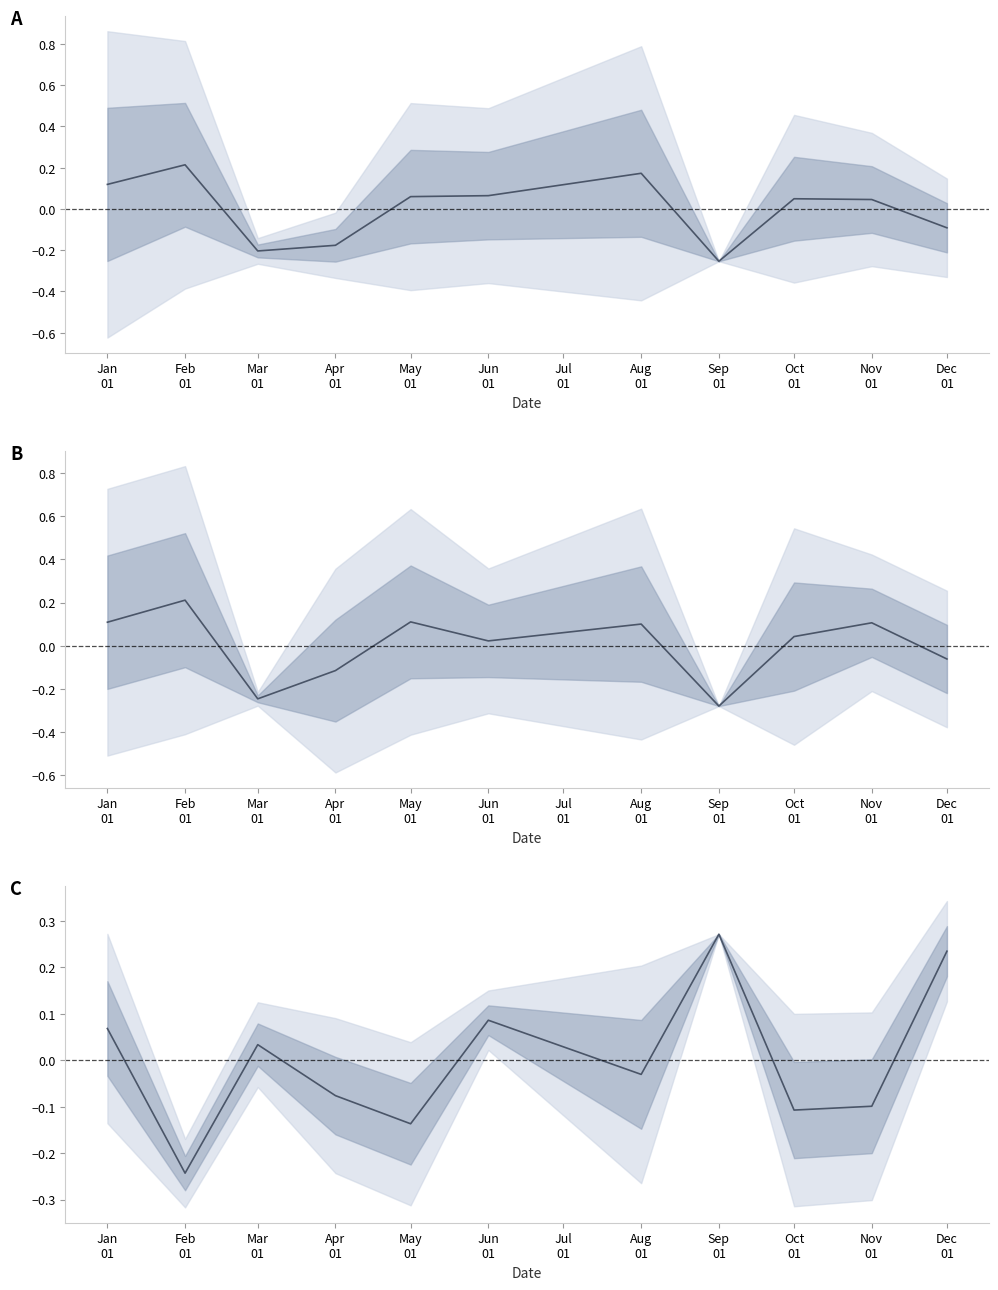

What is the label of the 10th point from the right?

Feb
01